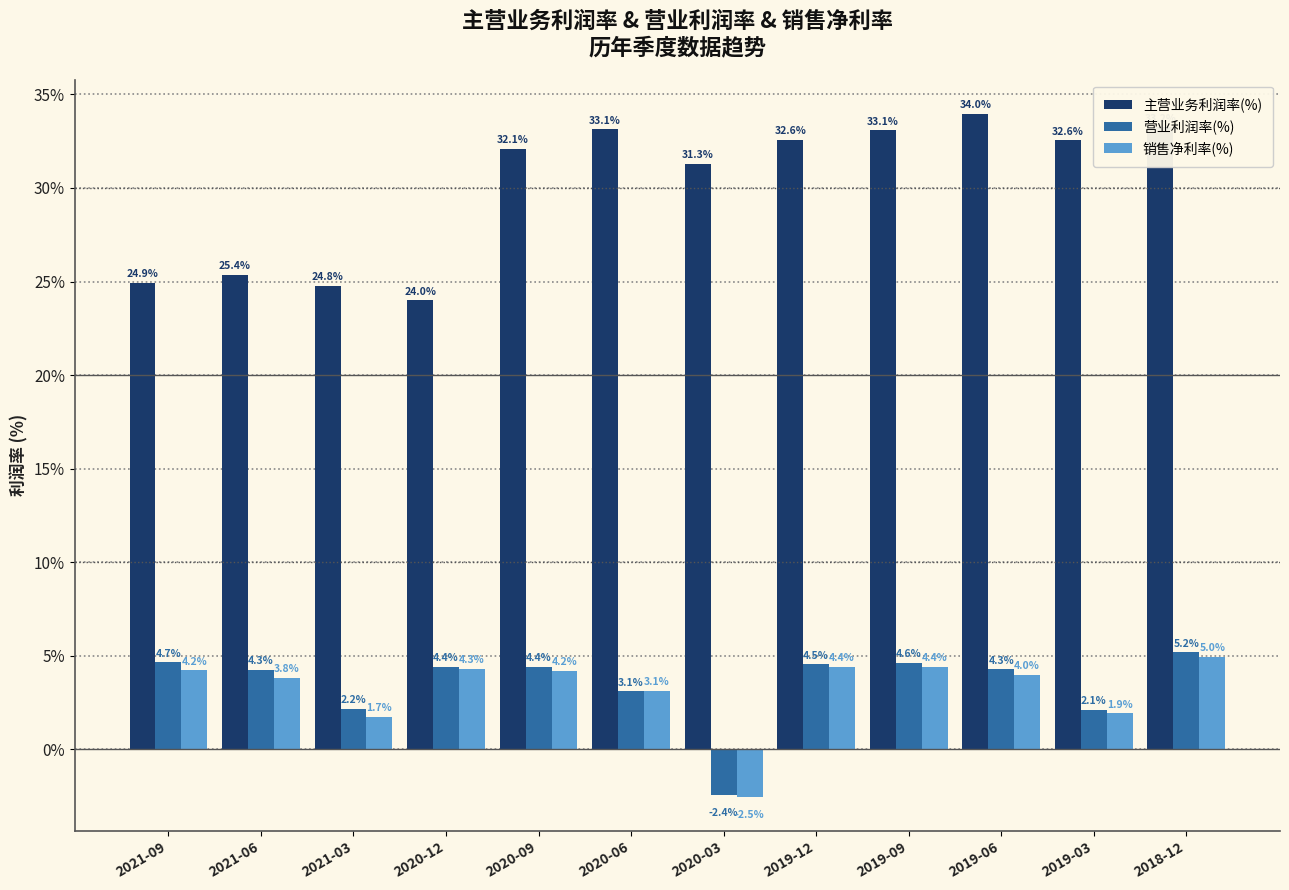

What is the highest value of the 销售净利率(%) series?

5.0